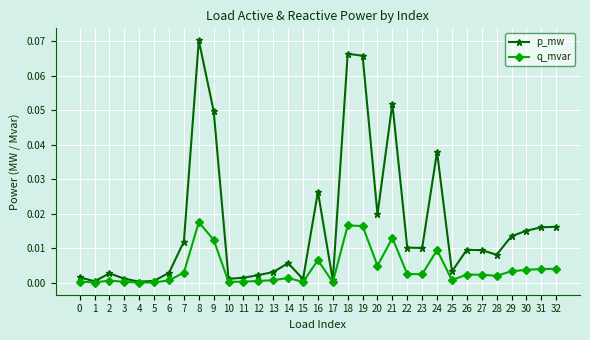

The value of q_mvar at 29 is 0.0. True or false?

True